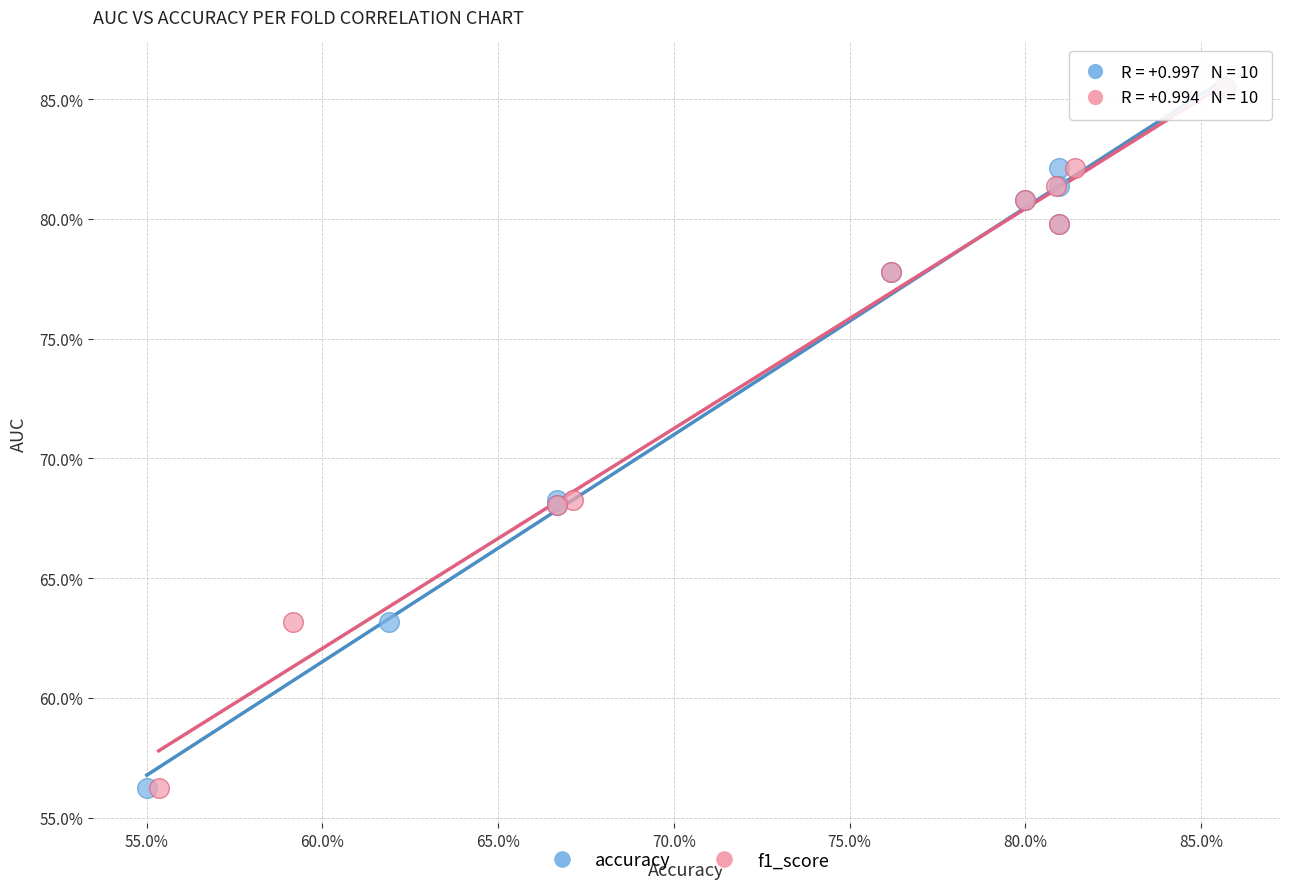

What are all the series names shown in the legend?

accuracy, f1_score